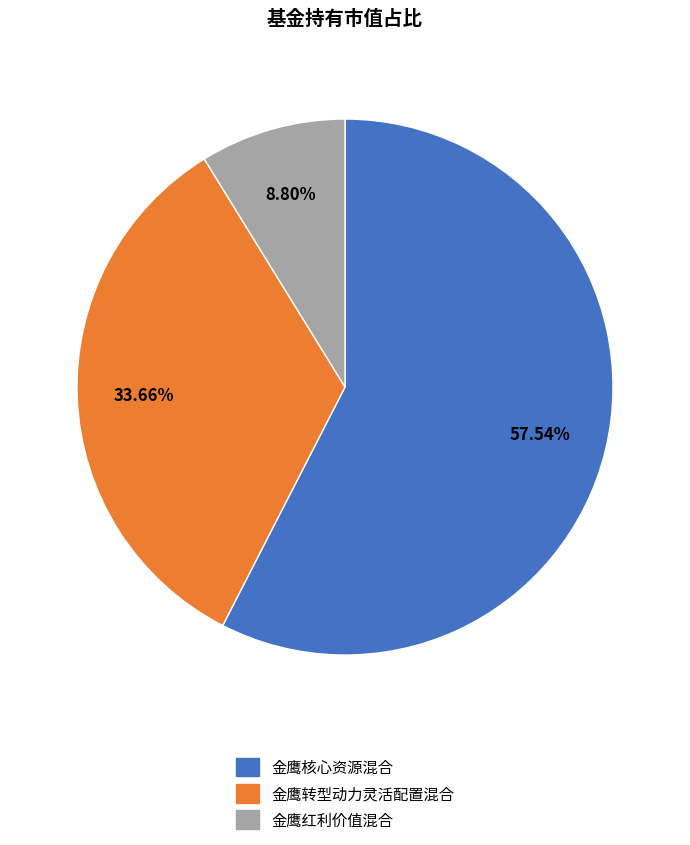

Which has a higher value, 金鹰核心资源混合 or 金鹰红利价值混合?

金鹰核心资源混合